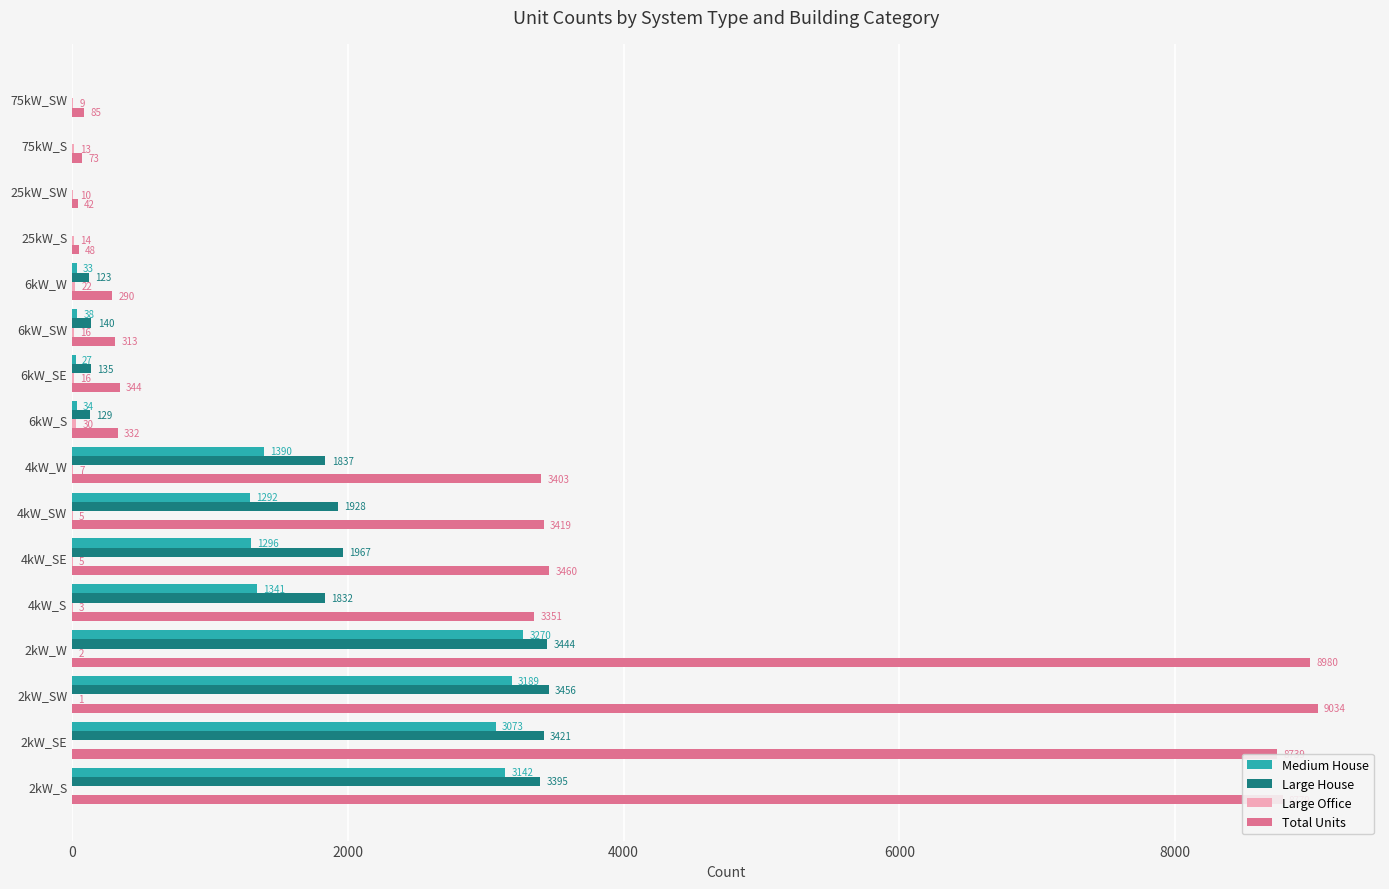

Read the Large House value at 2kW_SE, to the nearest 100.

3400